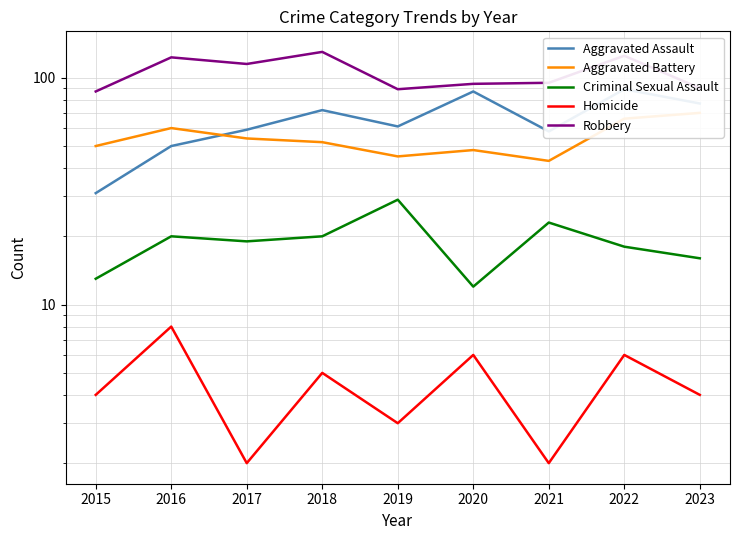

The Homicide series shows 3 at 2021. True or false?

False